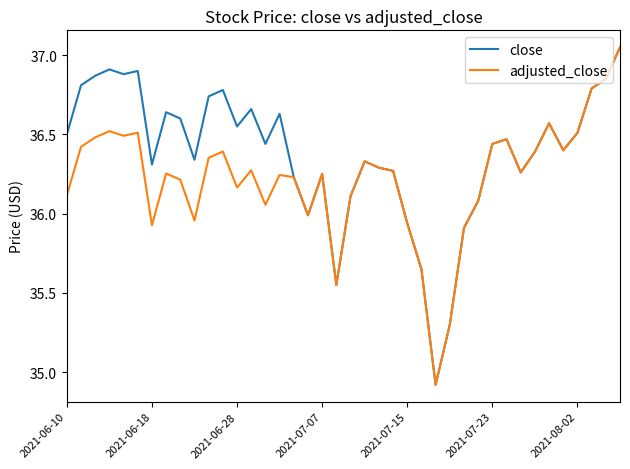

Rank the series by their average value, from highest to lowest.

close, adjusted_close